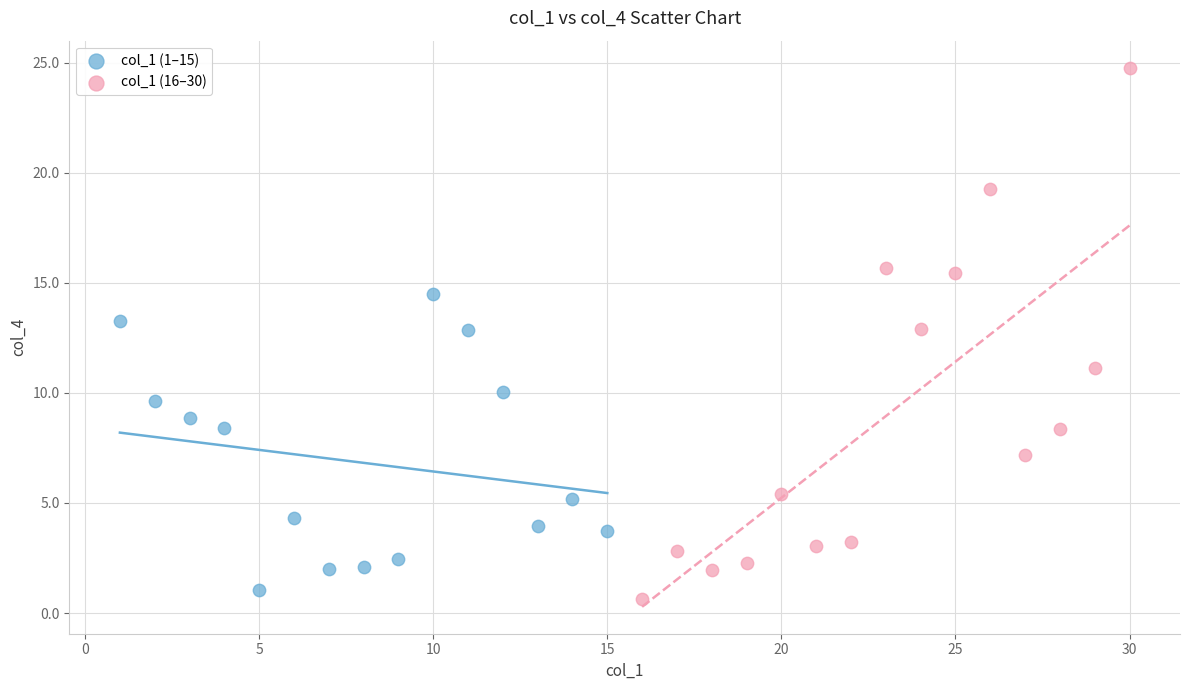

Which series contains the lowest Y value?

col_1 (16–30)